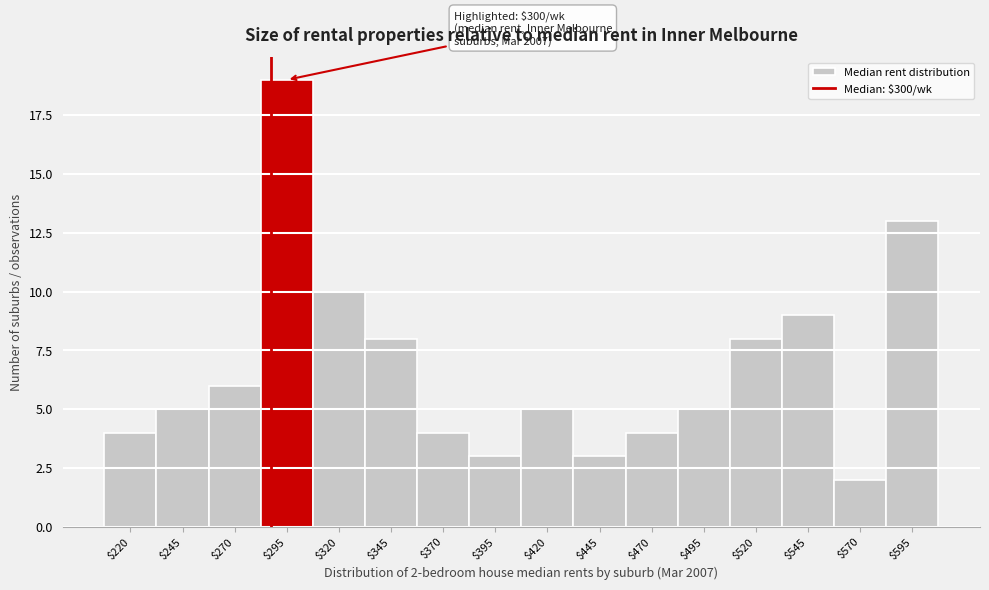

Reading left to right, list all the values displayed in this chart.

4	5	6	19	10	8	4	3	5	3	4	5	8	9	2	13